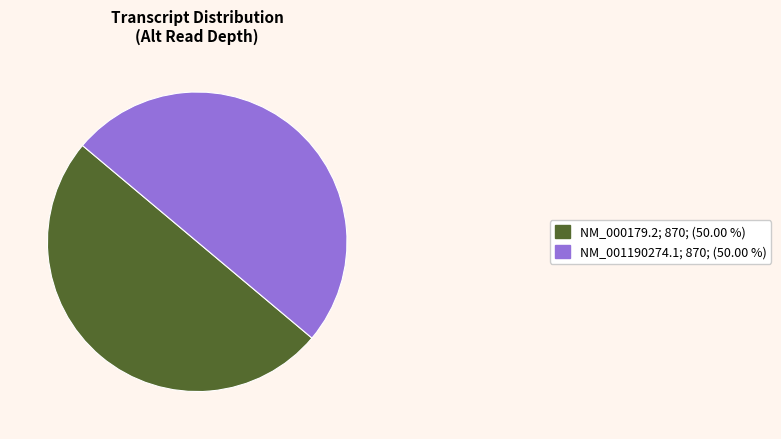

Do NM_000179.2; 870; (50.00 %) and NM_001190274.1; 870; (50.00 %) together represent more than half of the pie?

Yes